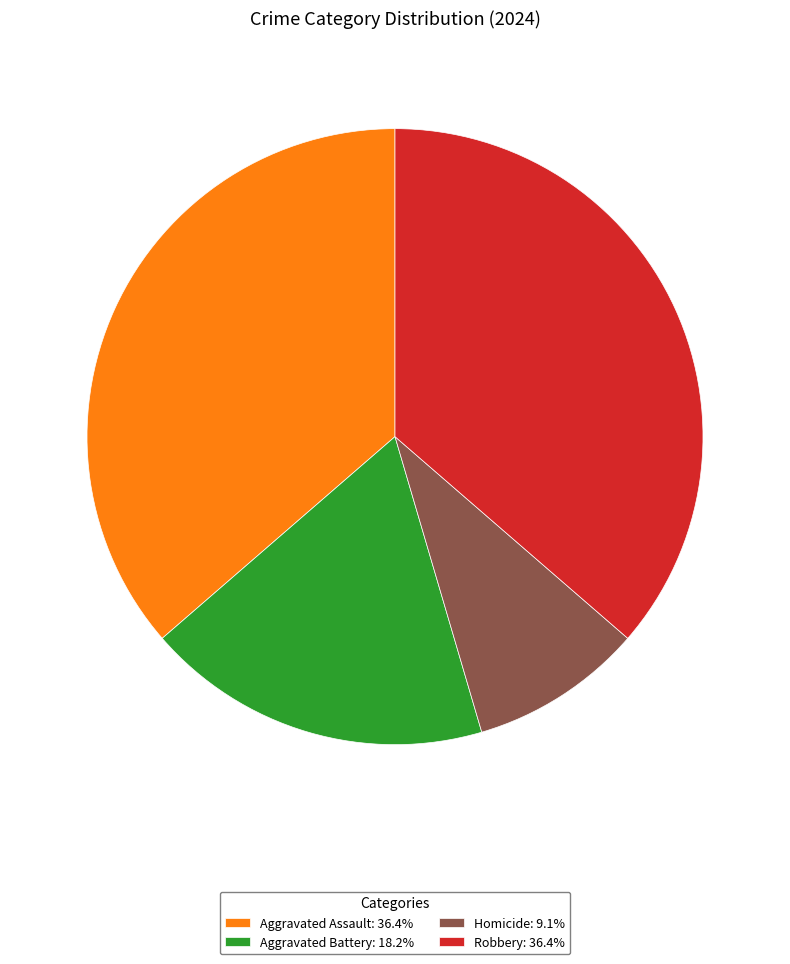

True or false: Robbery accounts for 26% of the total.

False